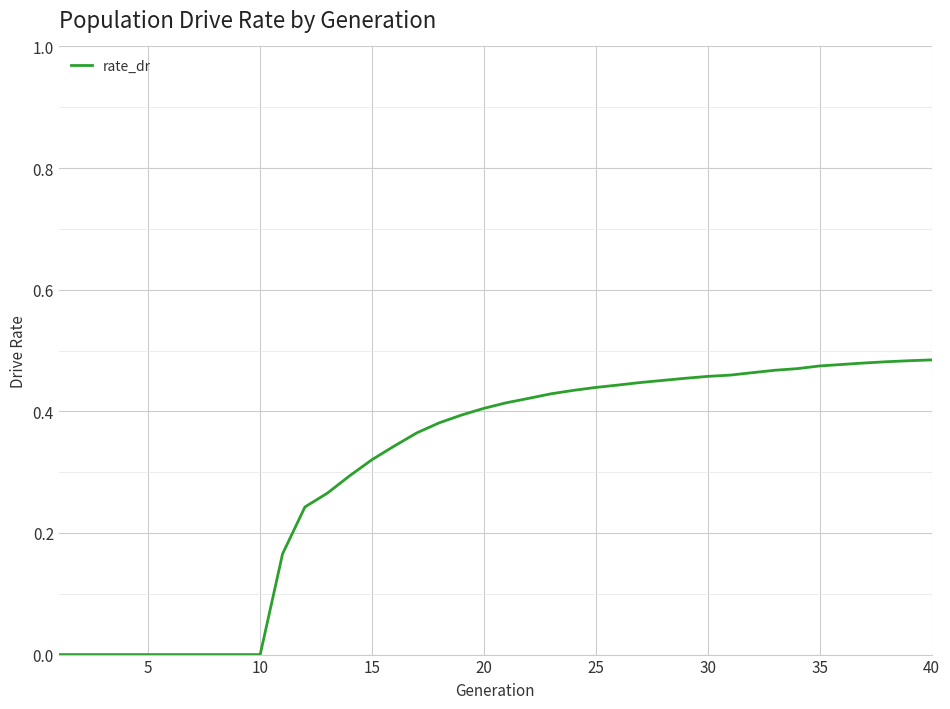

Is it true that the value at 20 is 0.7?

False